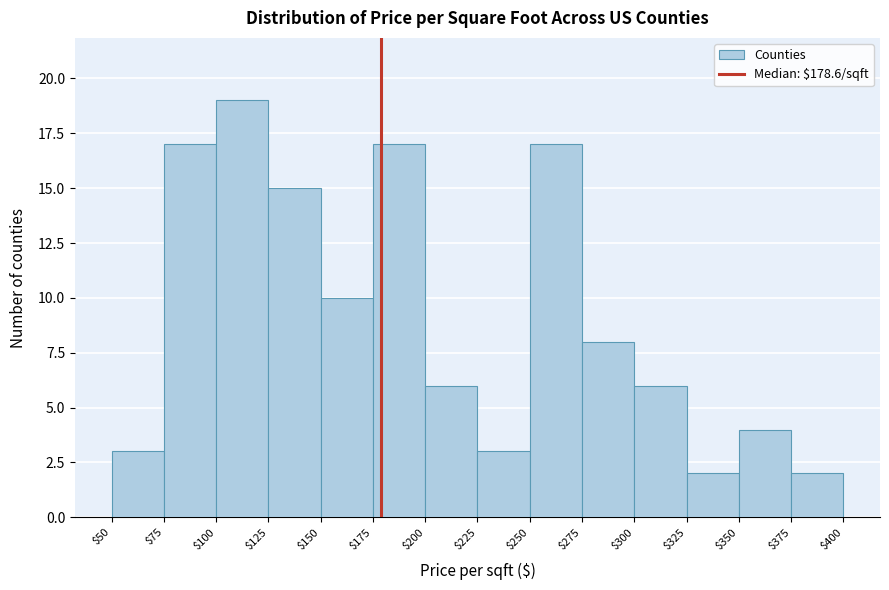

Reading left to right, list every bar in this chart as the range it spans on the x-axis followed by its height. The values are not printed on the chart, so give them approximately, as read against the axis.

$50 to $75: 3
$75 to $100: 17
$100 to $125: 19
$125 to $150: 15
$150 to $175: 10
$175 to $200: 17
$200 to $225: 6
$225 to $250: 3
$250 to $275: 17
$275 to $300: 8
$300 to $325: 6
$325 to $350: 2
$350 to $375: 4
$375 to $400: 2